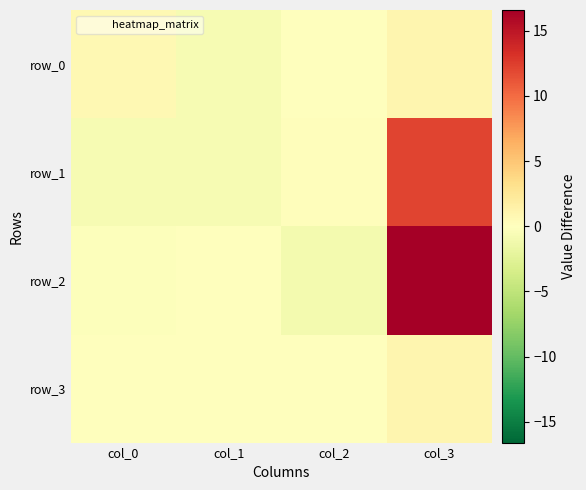

How many positive values does the row_0 series have?

2